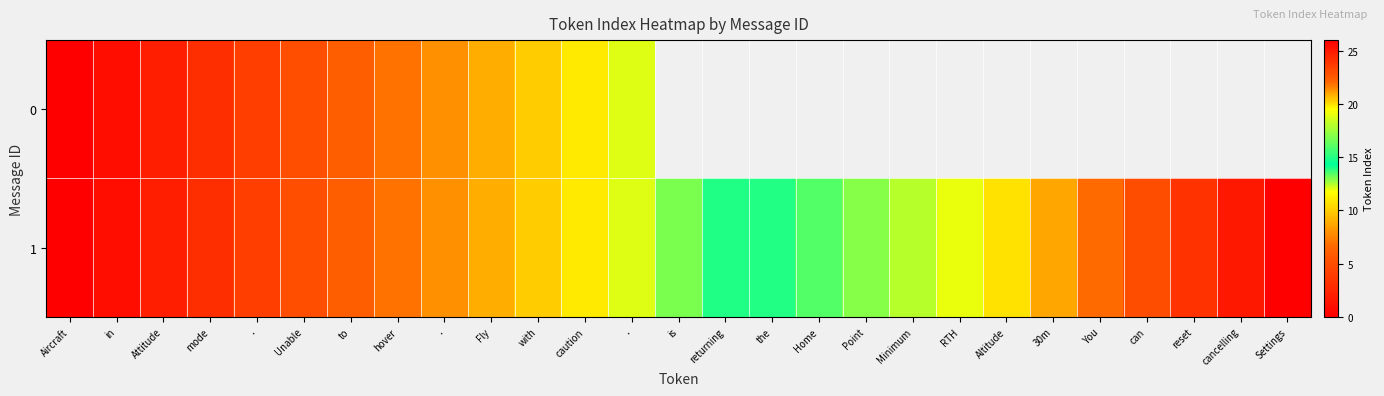

At which label is 1 closest to 13?

is